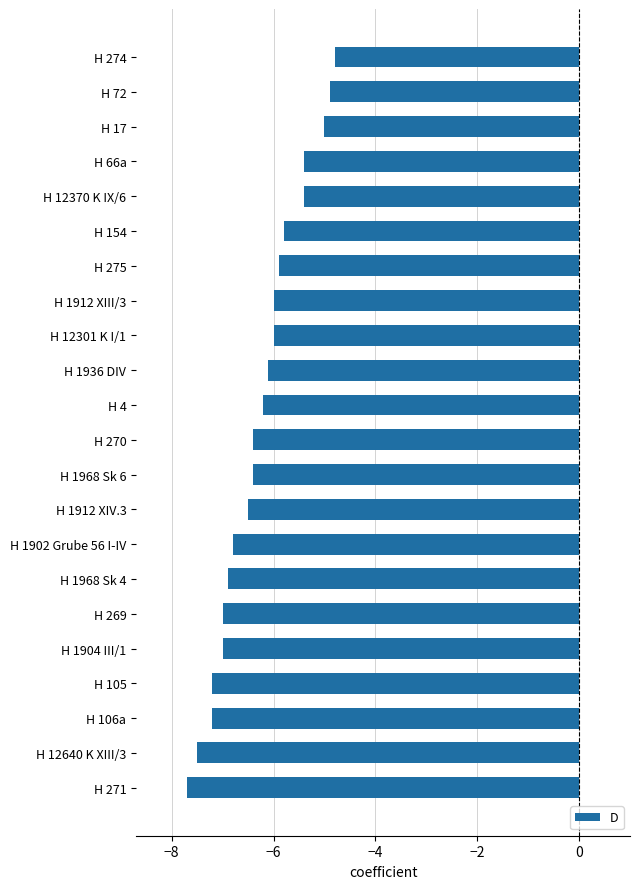

What is the average value?

-6.3